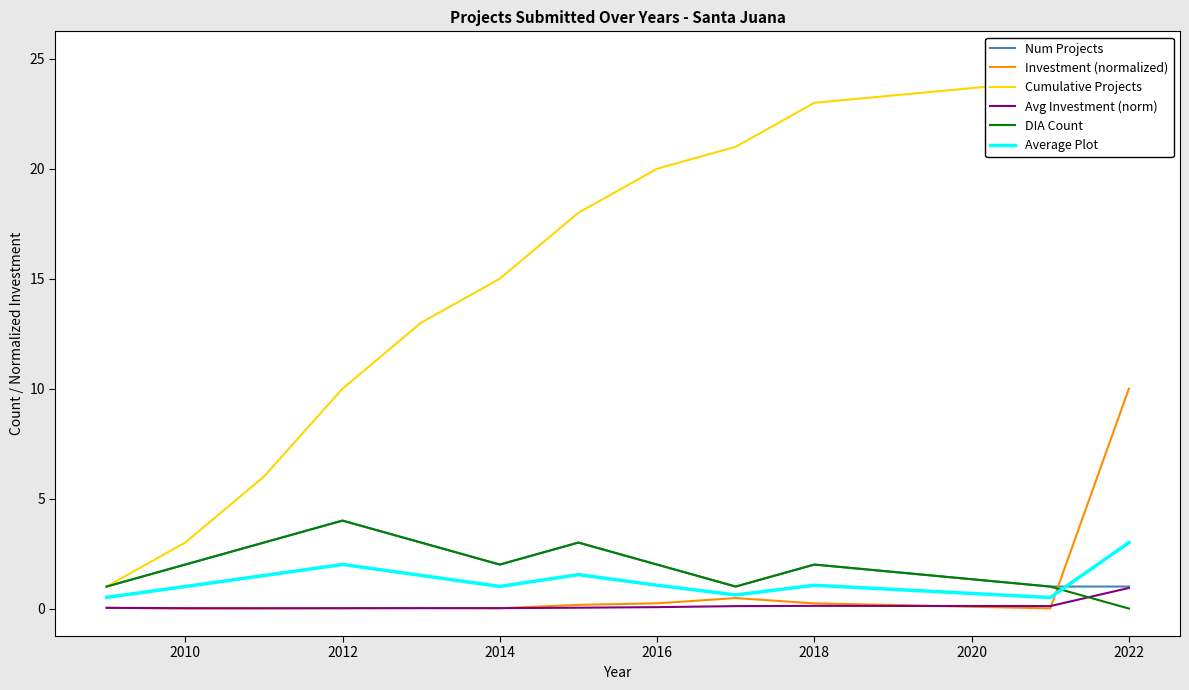

At which label does Avg Investment (norm) reach its peak?

2022